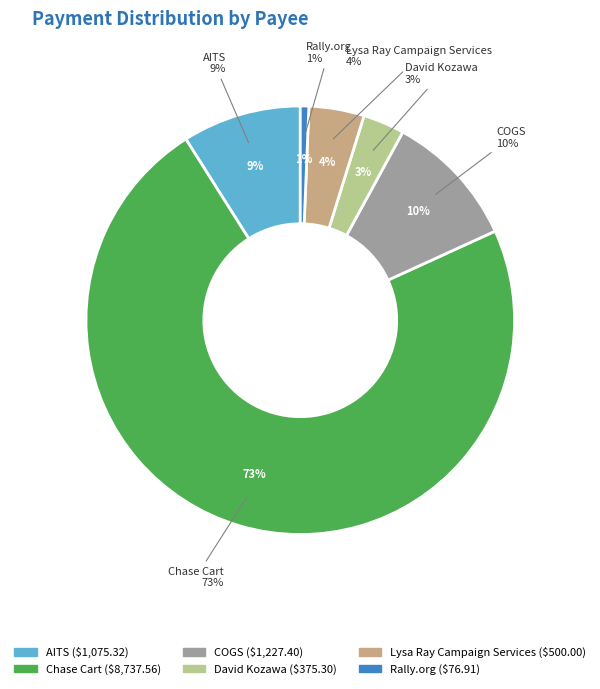

How many segments does this pie chart have?

6